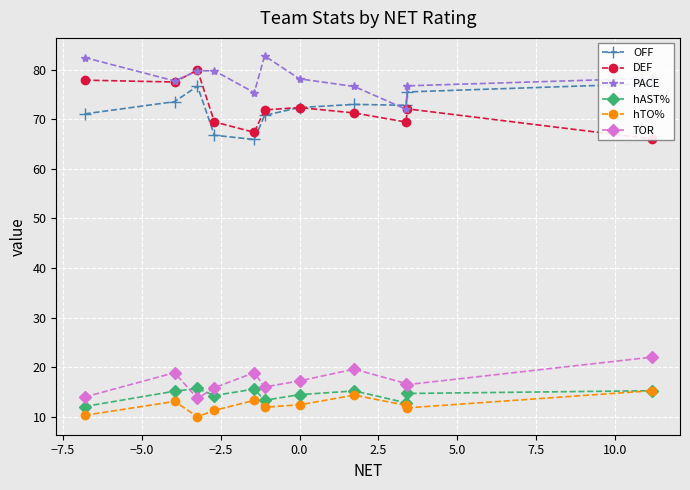

Does the chart display data point markers on the line(s)?

Yes